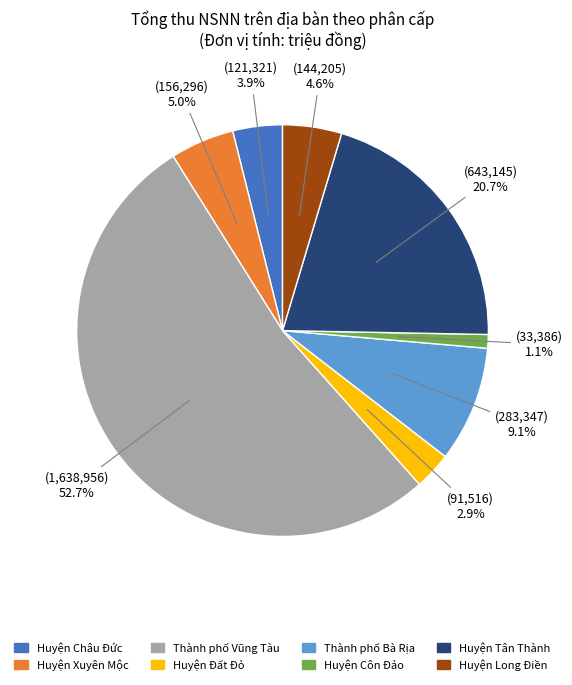

To the nearest percent, what is the difference between the Thành phố Vũng Tàu and Huyện Côn Đảo slice percentages?

52%